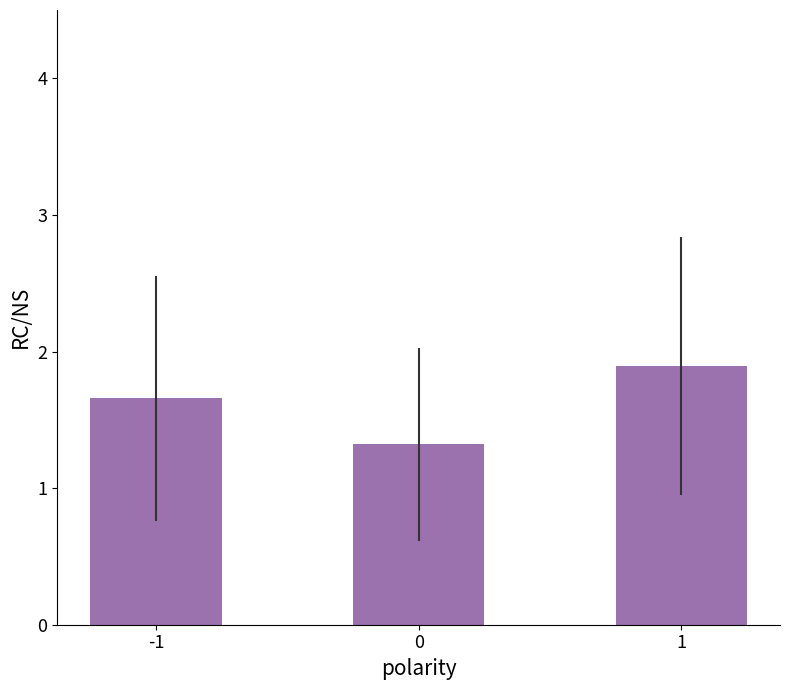

Reading right to left, transcribe all the data shown in this chart.

1.9	1.3	1.7